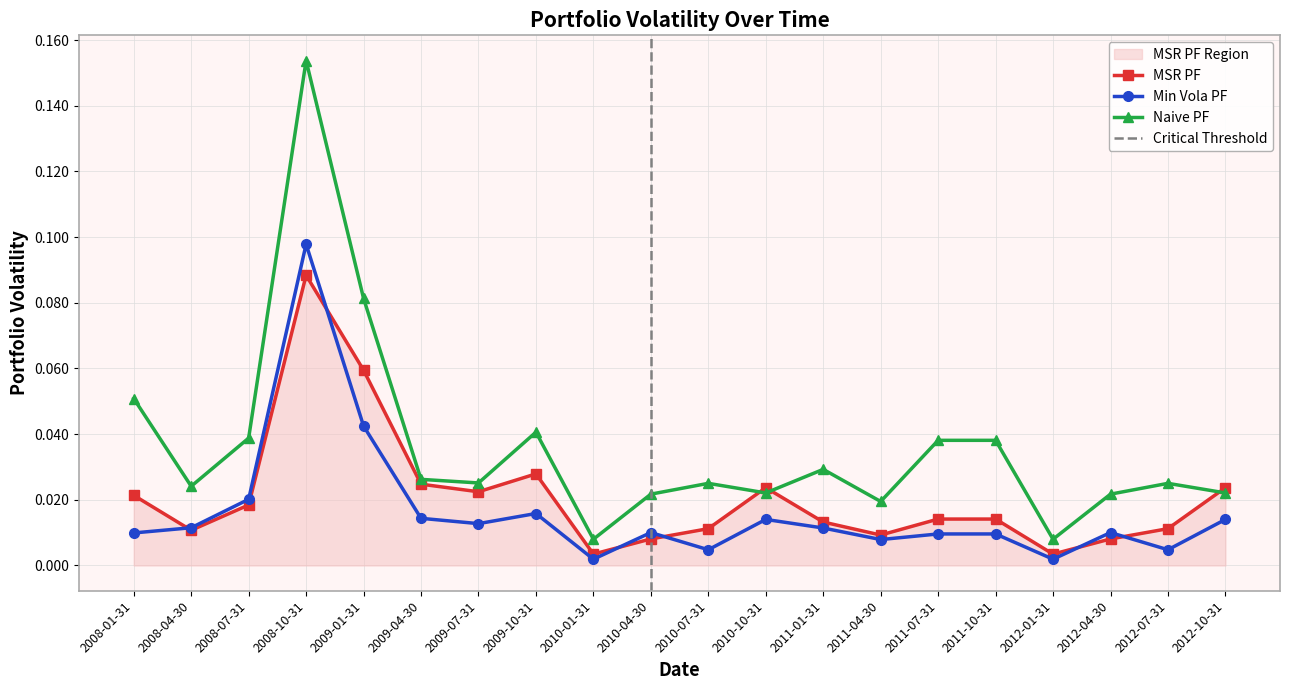

How many lines are shown in the chart?

3